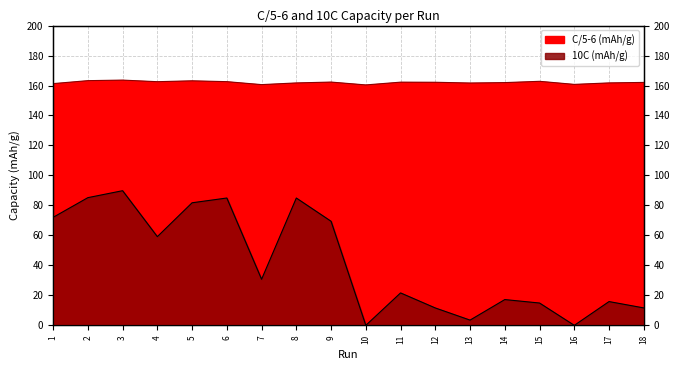

The value of C/5-6 (mAh/g) at 3 is 163.6. True or false?

True